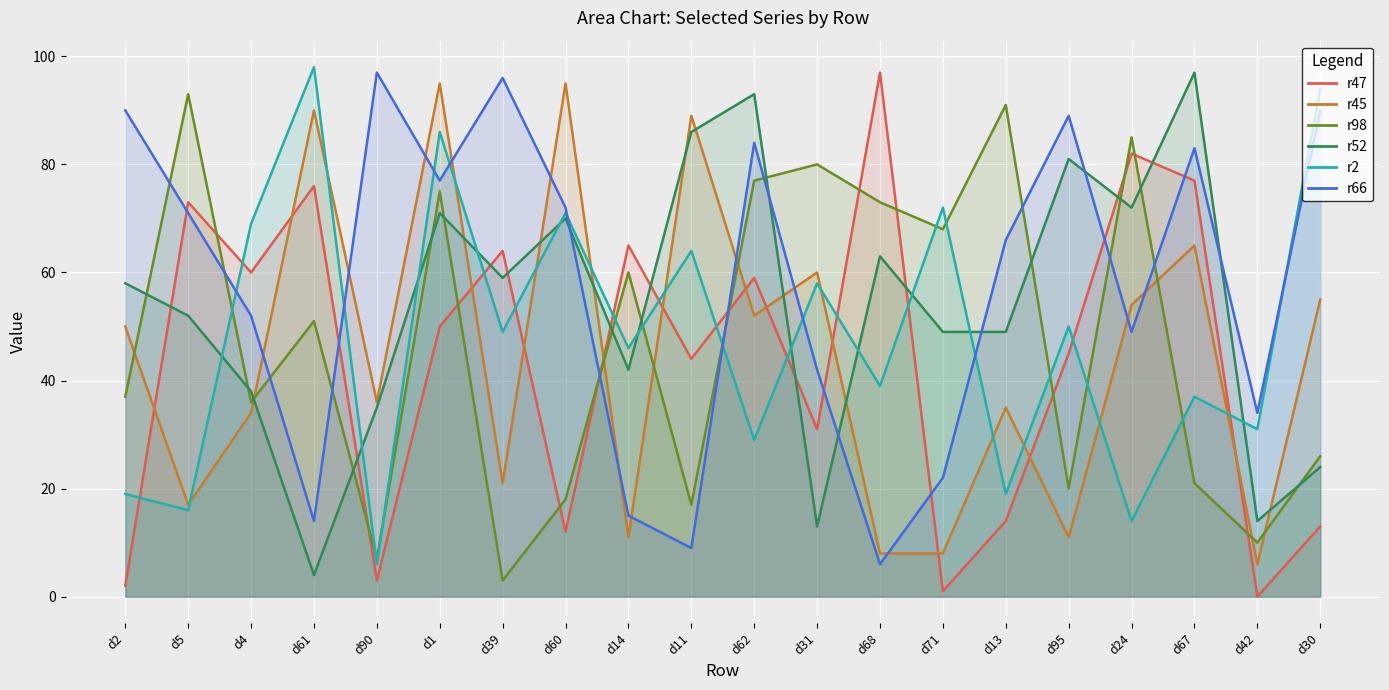

Where is the first local maximum for r47?

d5